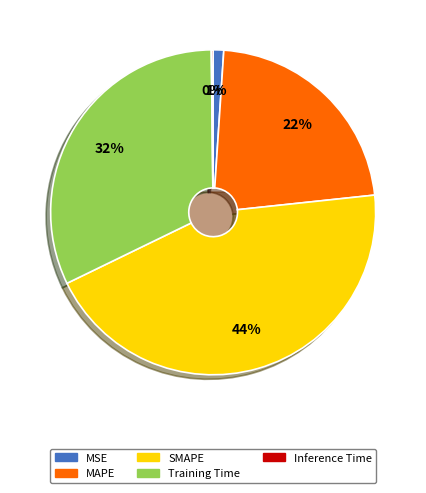

Which category has the smallest portion of the pie?

Inference Time